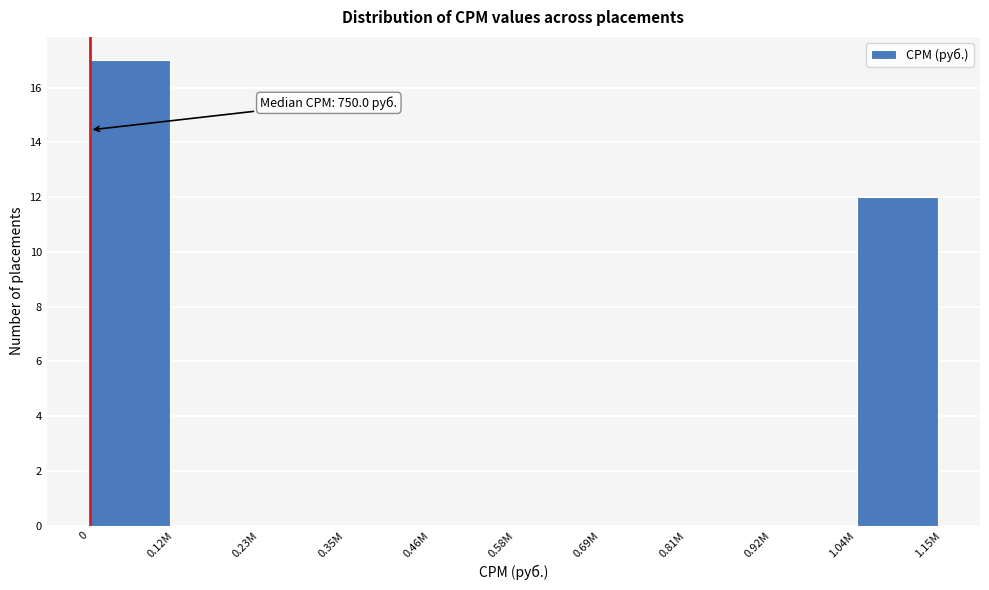

Reading left to right, transcribe all the data shown in this chart.

0=17	0.12M=0	0.23M=0	0.35M=0	0.46M=0	0.58M=0	0.69M=0	0.81M=0	0.92M=0	1.04M=12